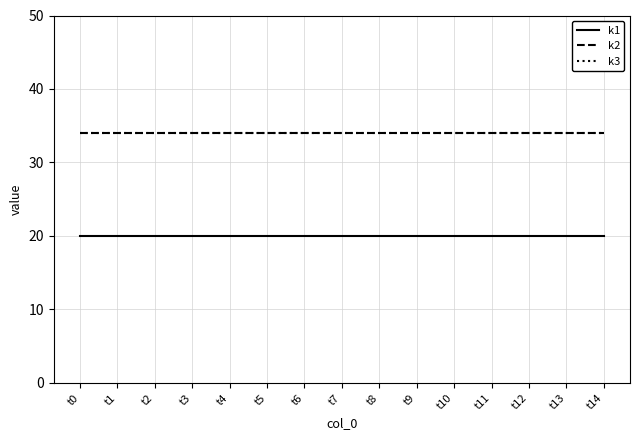

Which series changed the most between t2 and t11?

k1